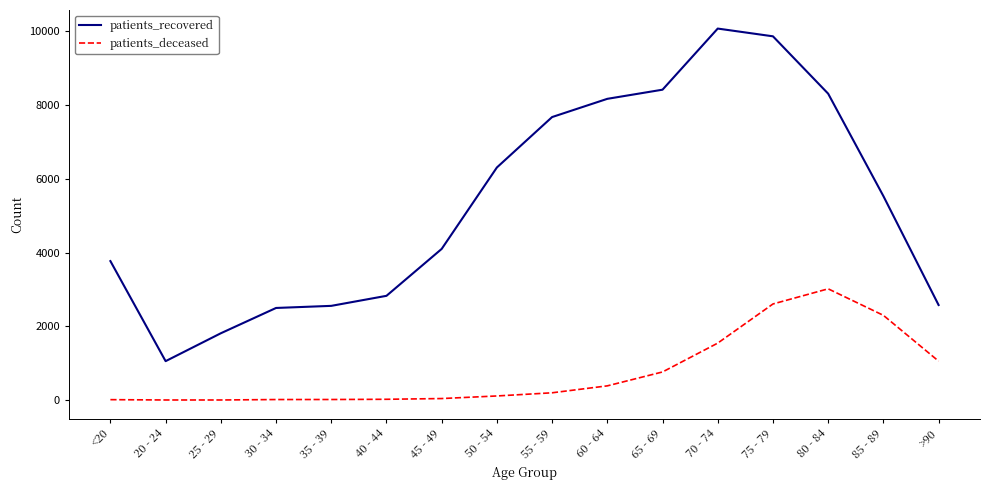

What are all the series names shown in the legend?

patients_recovered, patients_deceased